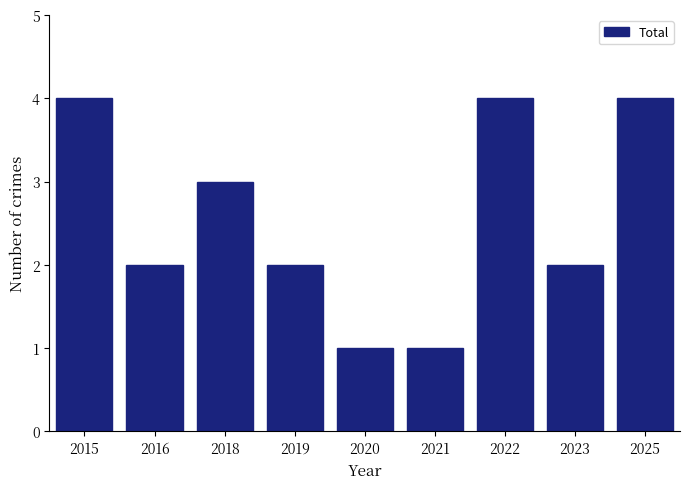

What is the sum of the values at 2015 and 2018?

7